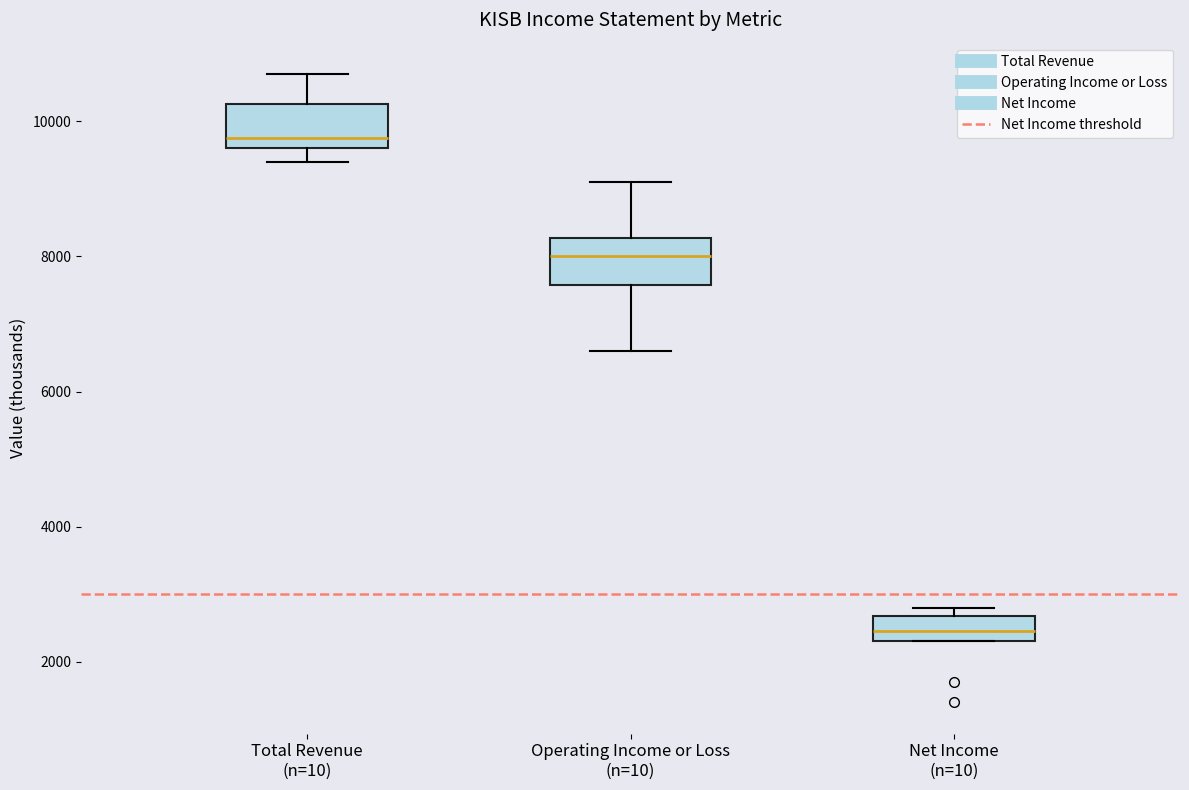

Reading left to right, read every box against the y-axis: the position of its median line, the range the box covers, and the ends of its whiskers. The values are not printed on the chart, so give them approximately, as read against the axis.

Total Revenue (n=10): median 9800, box 9600 to 10200, whiskers 9400 to 10800
Operating Income or Loss (n=10): median 8000, box 7600 to 8200, whiskers 6600 to 9200
Net Income (n=10): median 2400 (inside the box), box 2400 to 2600, whiskers 2400 to 2800